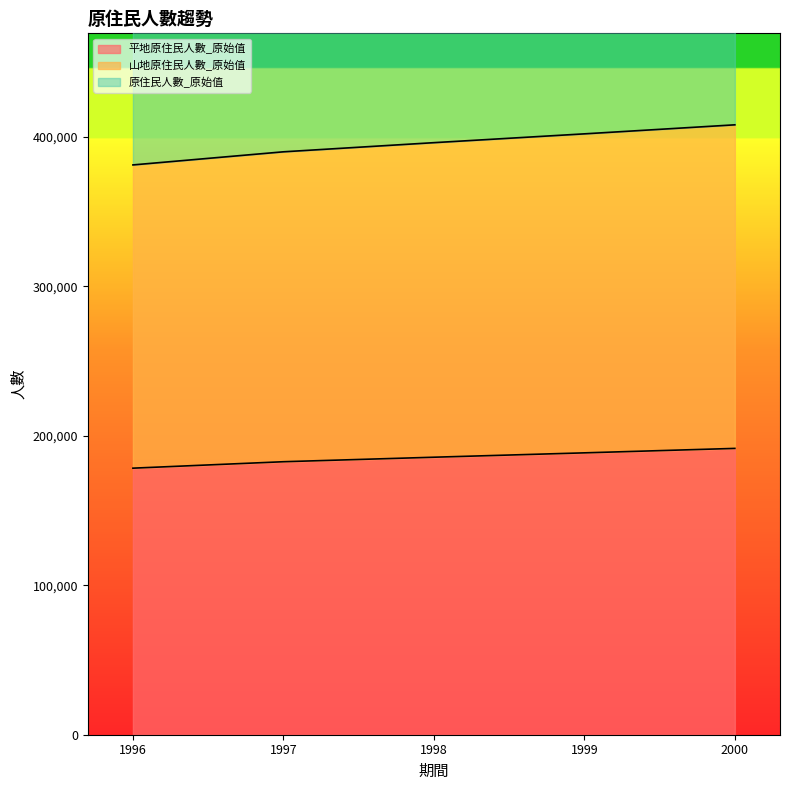

True or false: 原住民人數_原始值 and 山地原住民人數_原始值 intersect in this chart.

False